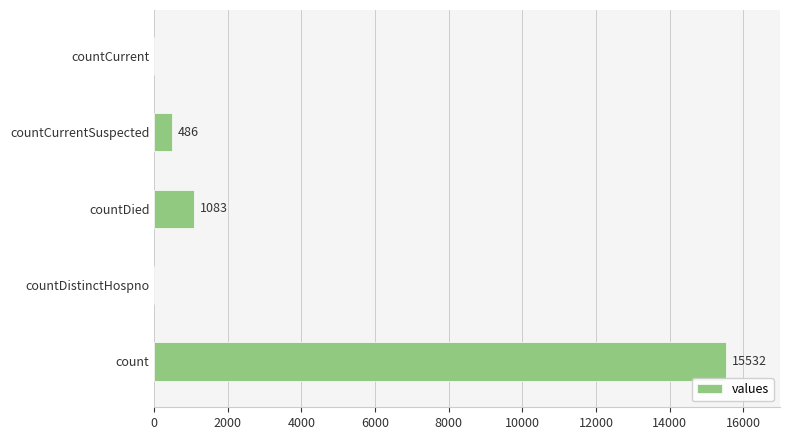

The value at countCurrentSuspected is 486. True or false?

True